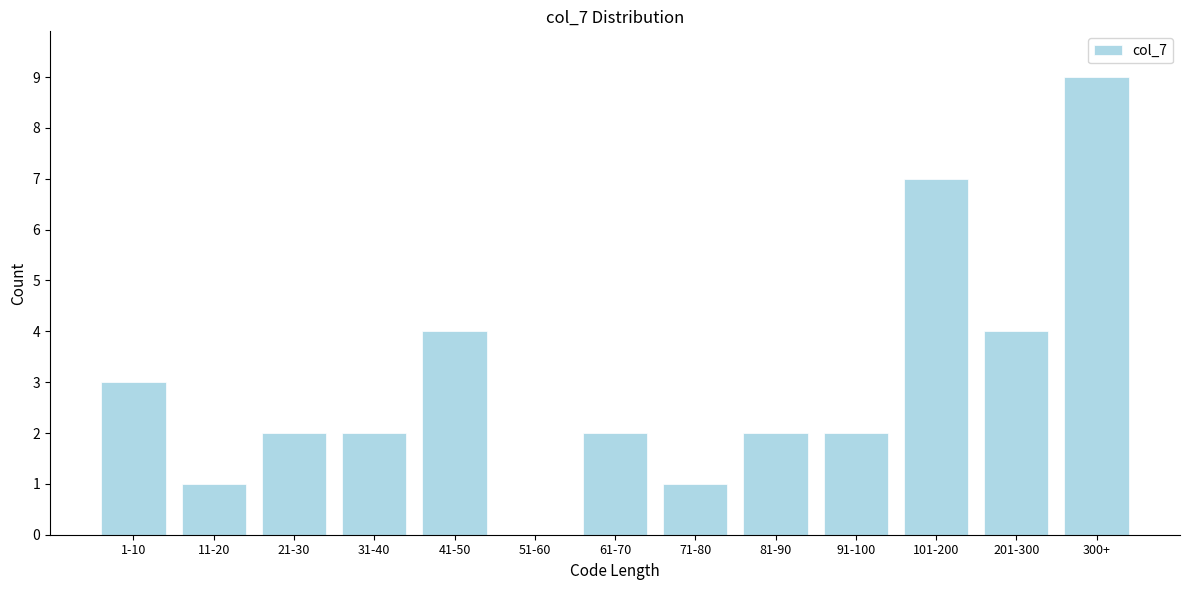

Reading left to right, what are all the values shown in this chart?

1-10=3	11-20=1	21-30=2	31-40=2	41-50=4	51-60=0	61-70=2	71-80=1	81-90=2	91-100=2	101-200=7	201-300=4	300+=9